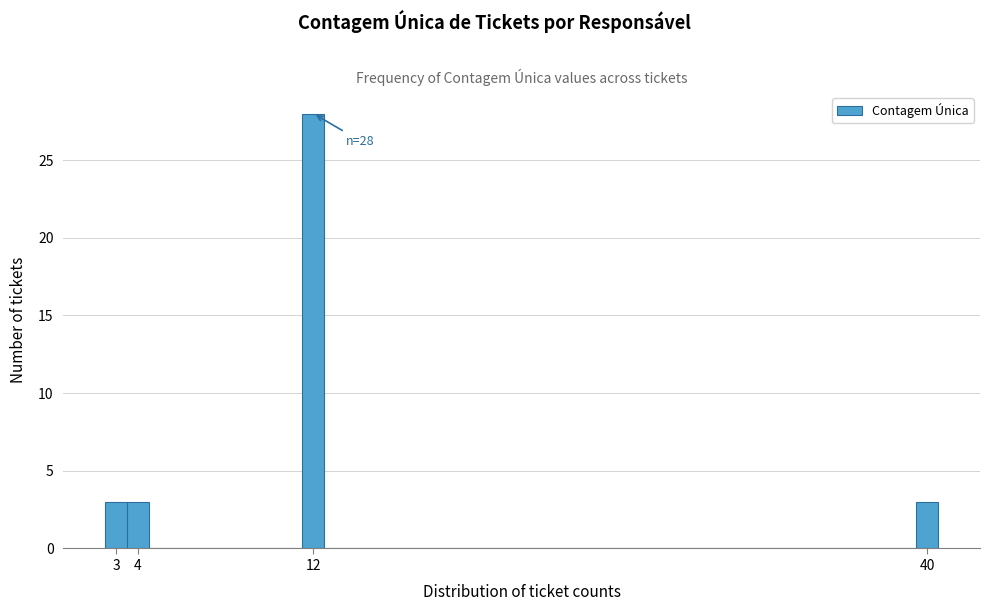

Which range on the x-axis has the tallest bar?

11.5 to 12.5